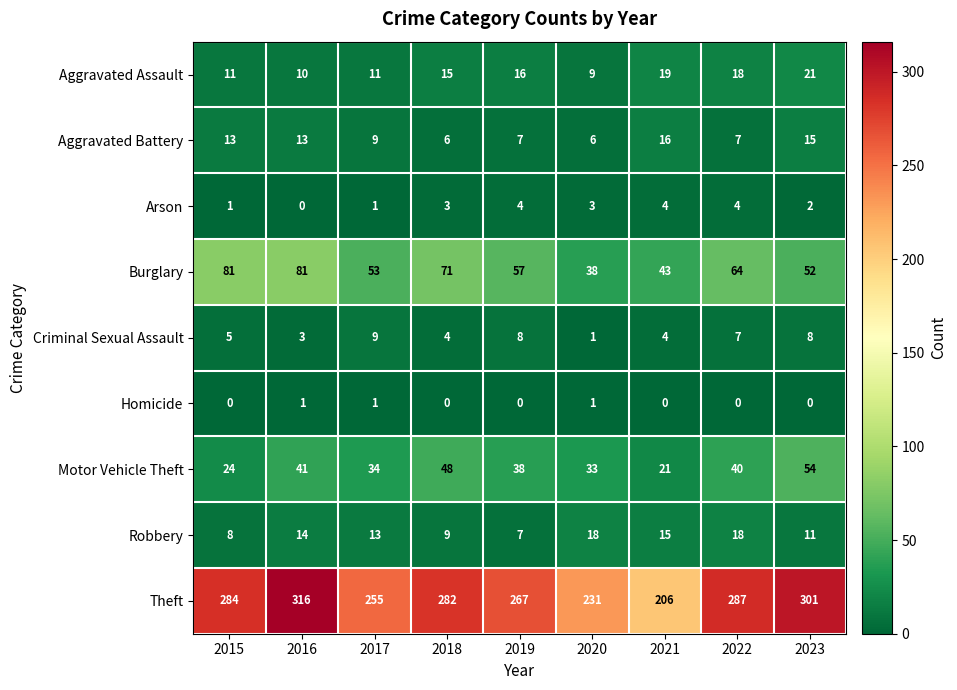

Which series has the widest spread of values?

Theft